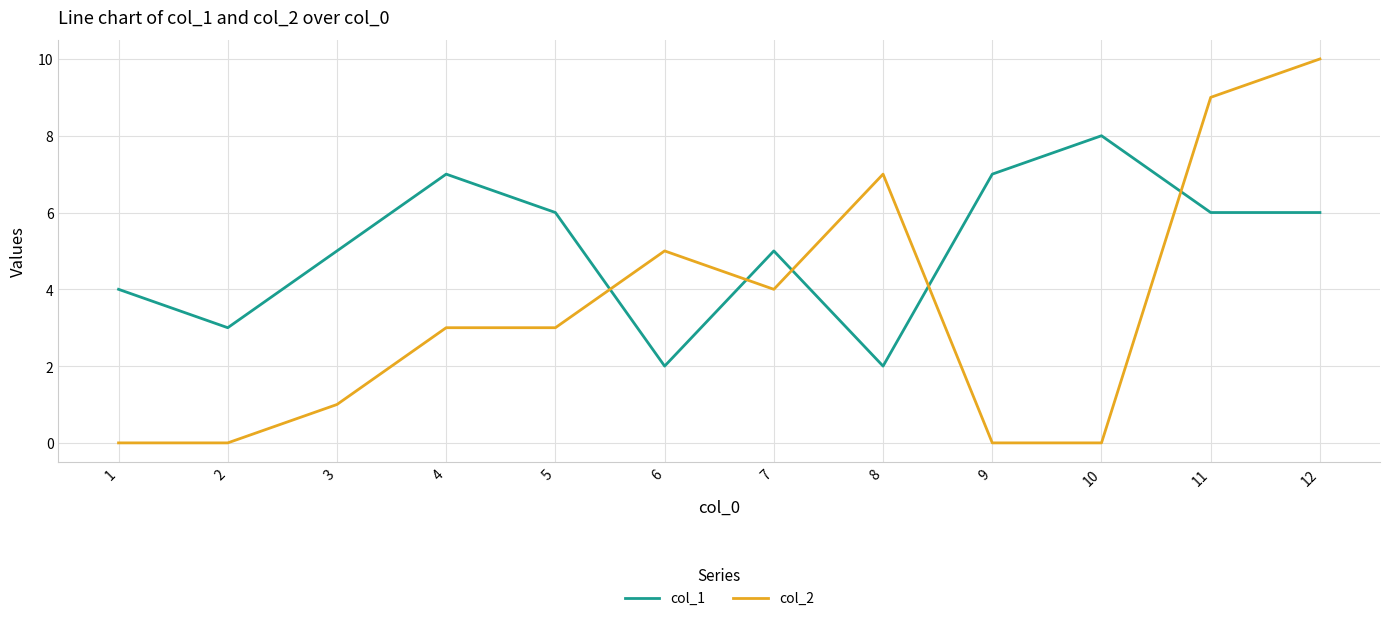

What is the greatest value displayed?

10